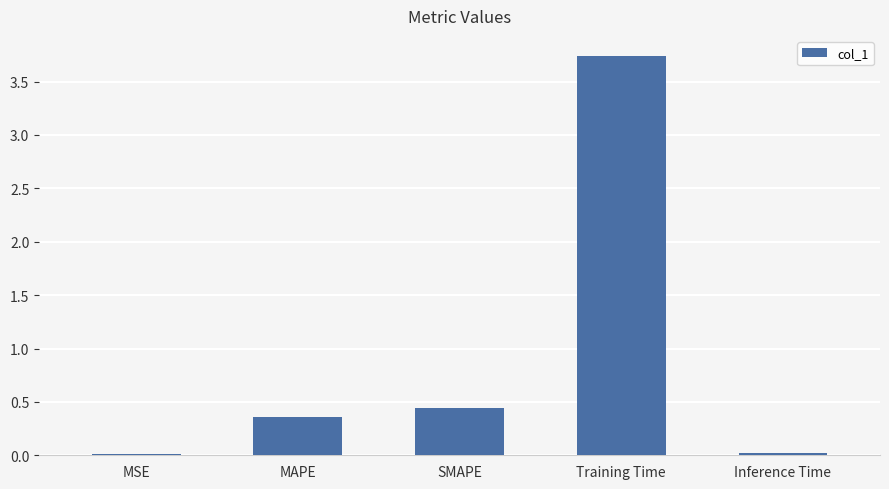

What is the label of the 4th bar from the right?

MAPE